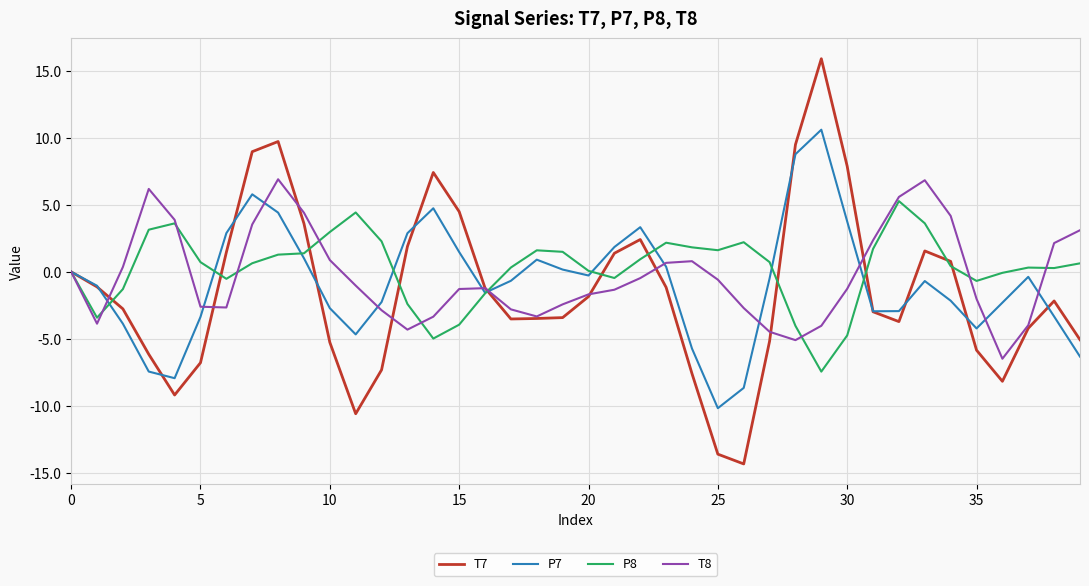

Which series has the largest total across all categories?

P8